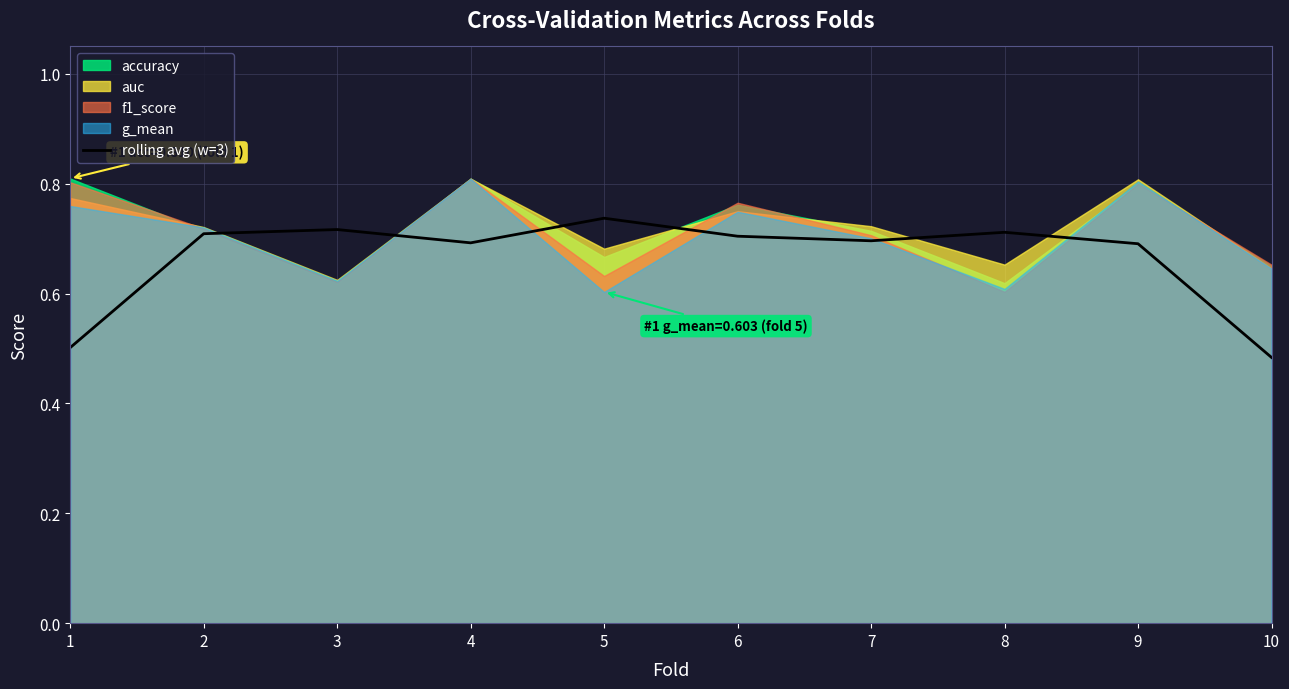

How many lines are shown in the chart?

1